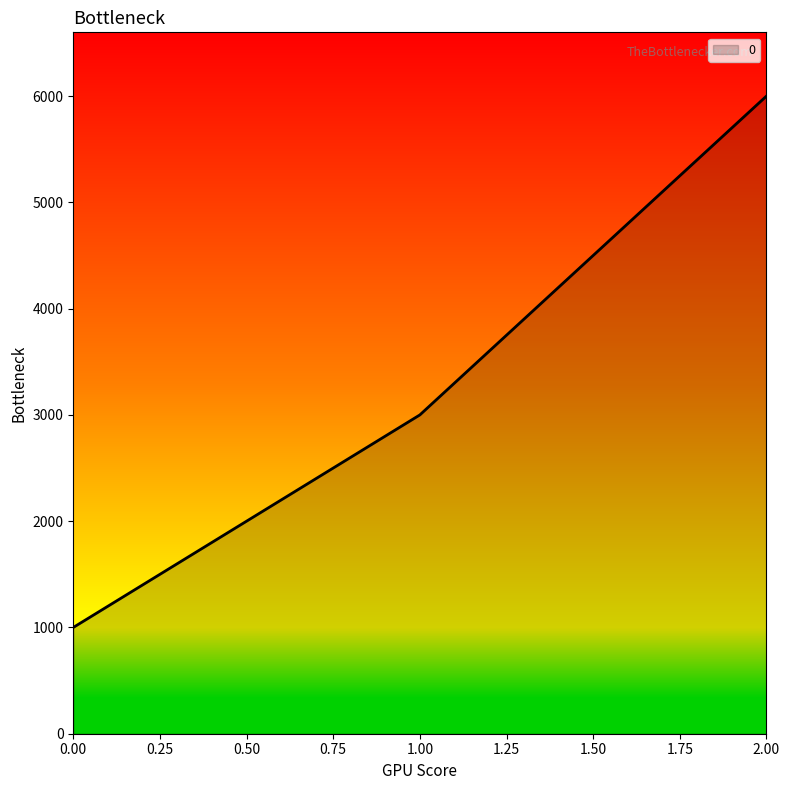

Approximately how many times larger is the value at 2.00 compared to 0.00?

6.0